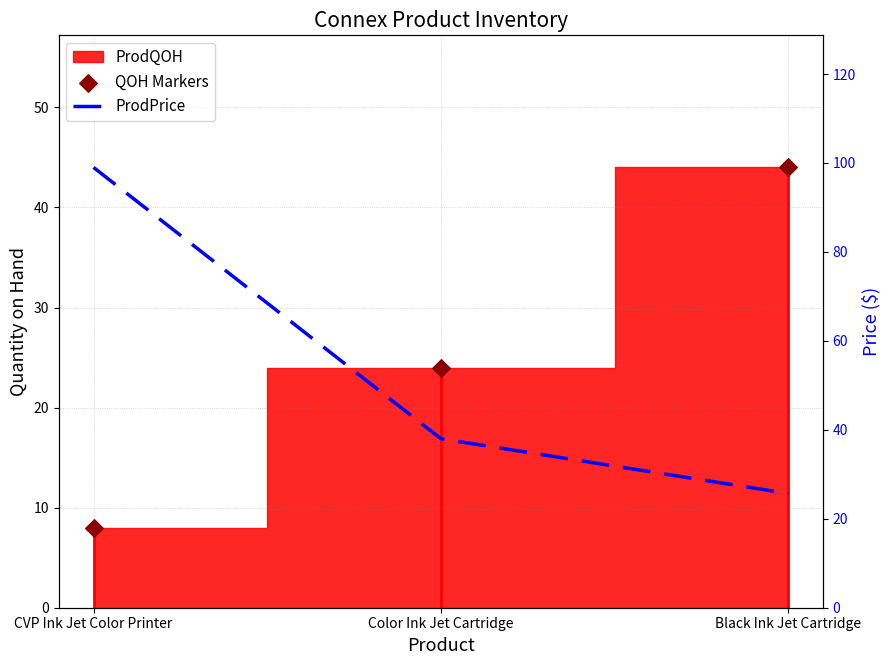

Which series has the largest total across all categories?

ProdPrice